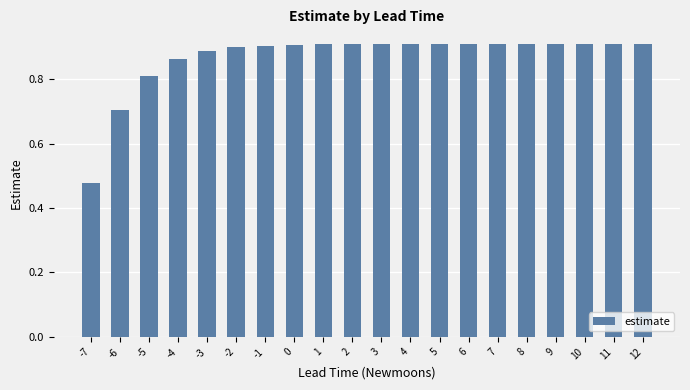

At which category does the chart reach its minimum across all series?

-7